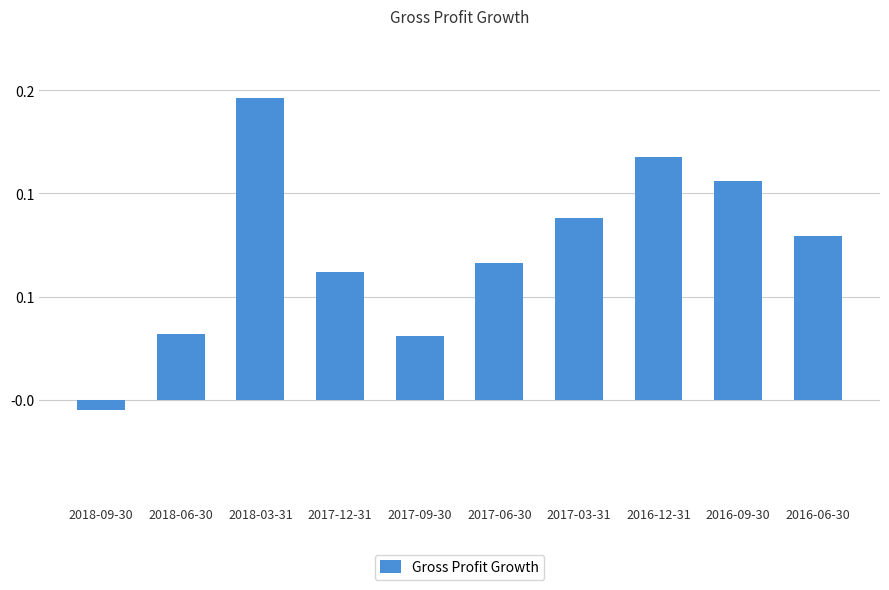

What is the value of the 8th bar from the left?

0.1